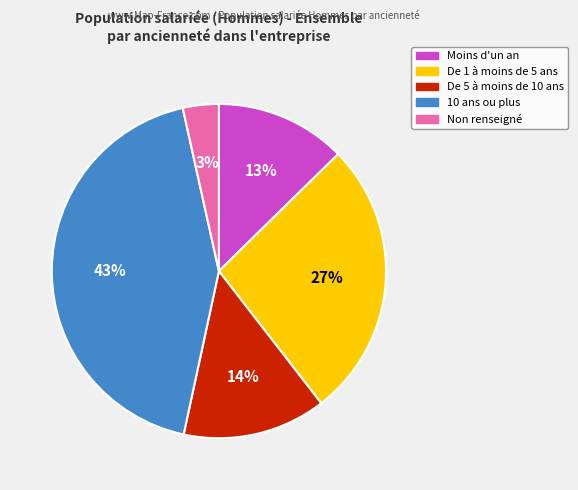

What percentage is the De 5 à moins de 10 ans slice, to the nearest percent?

14%